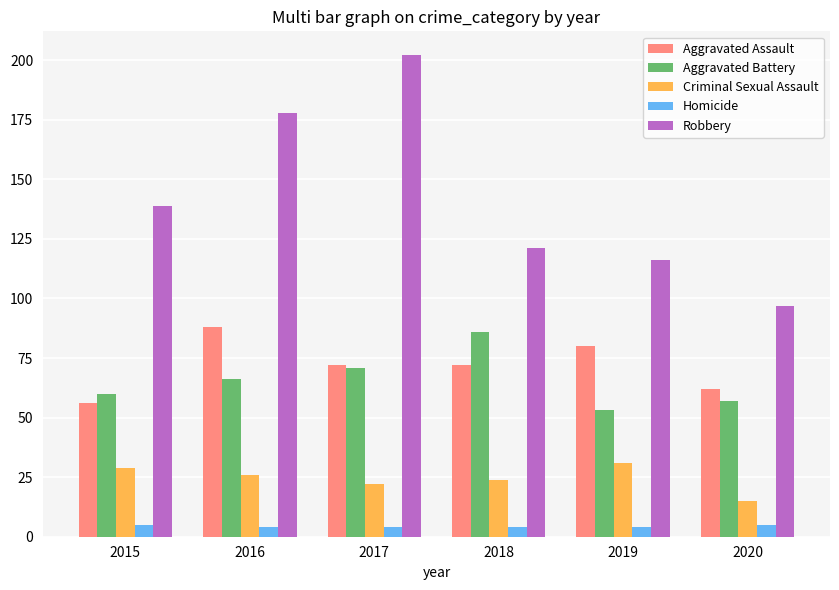

How many bars are there in total?

30